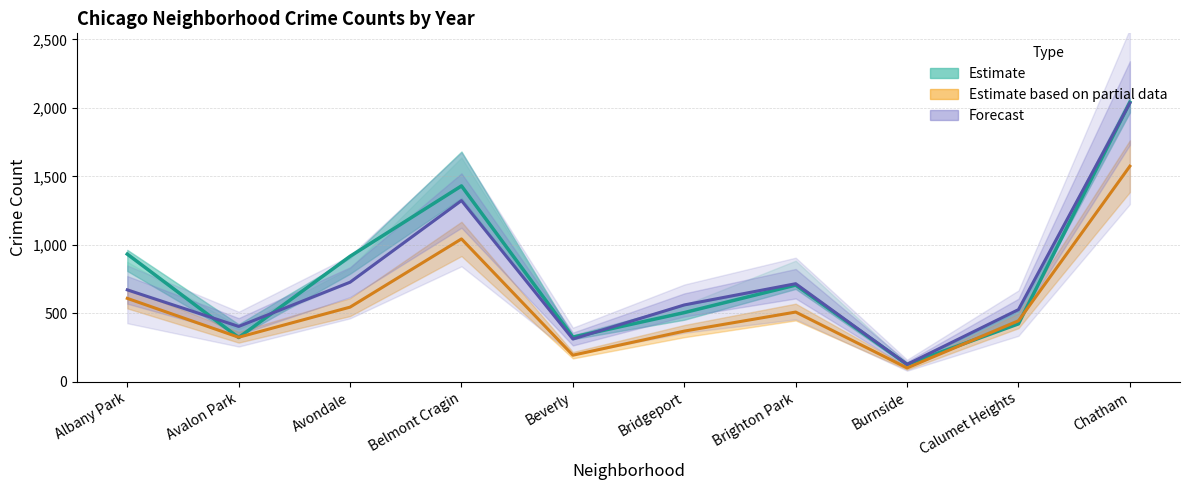

Reading right to left, what are all the values shown in this chart?

2018 (Estimate): Chatham=2041	Calumet Heights=424	Burnside=128	Brighton Park=707	Bridgeport=506	Beverly=327	Belmont Cragin=1431	Avondale=917	Avalon Park=324	Albany Park=933
2021 (Partial Estimate): Chatham=1575	Calumet Heights=446	Burnside=102	Brighton Park=510	Bridgeport=371	Beverly=195	Belmont Cragin=1044	Avondale=546	Avalon Park=326	Albany Park=610
2022 (Forecast): Chatham=2036	Calumet Heights=528	Burnside=128	Brighton Park=717	Bridgeport=562	Beverly=313	Belmont Cragin=1324	Avondale=728	Avalon Park=405	Albany Park=672